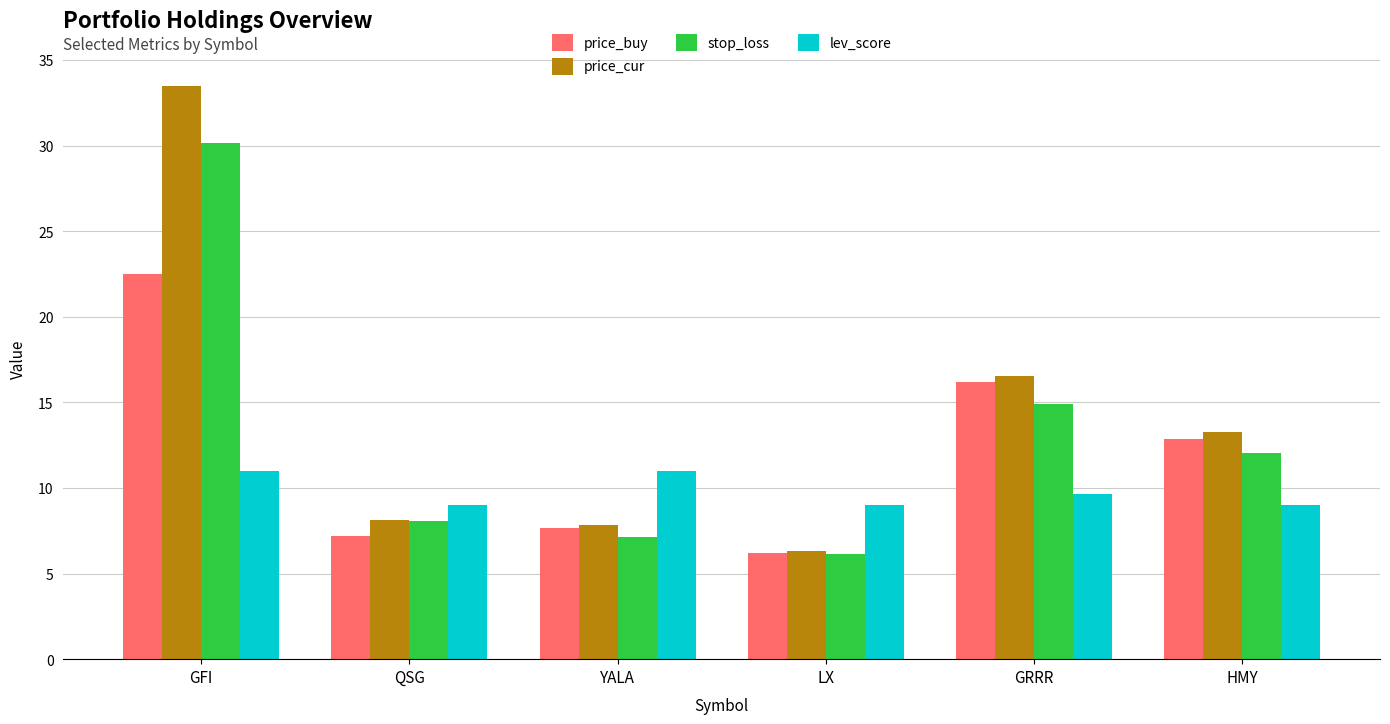

Where does the stop_loss series first go above 12?

GFI